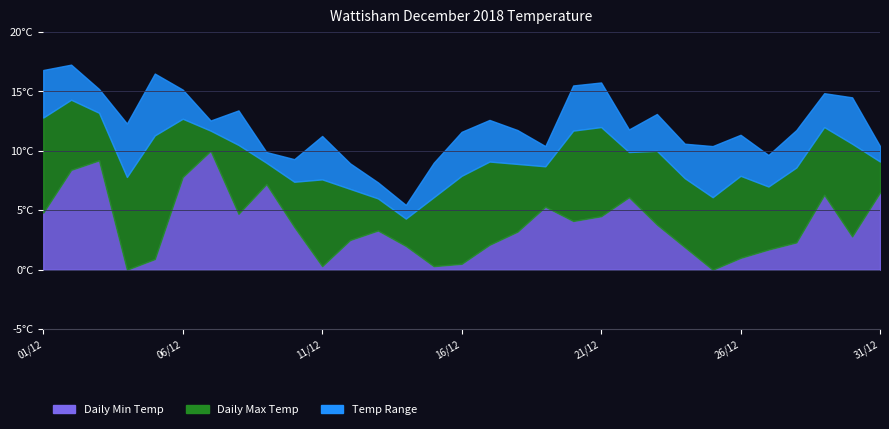

What position from the left is 07/12?

7